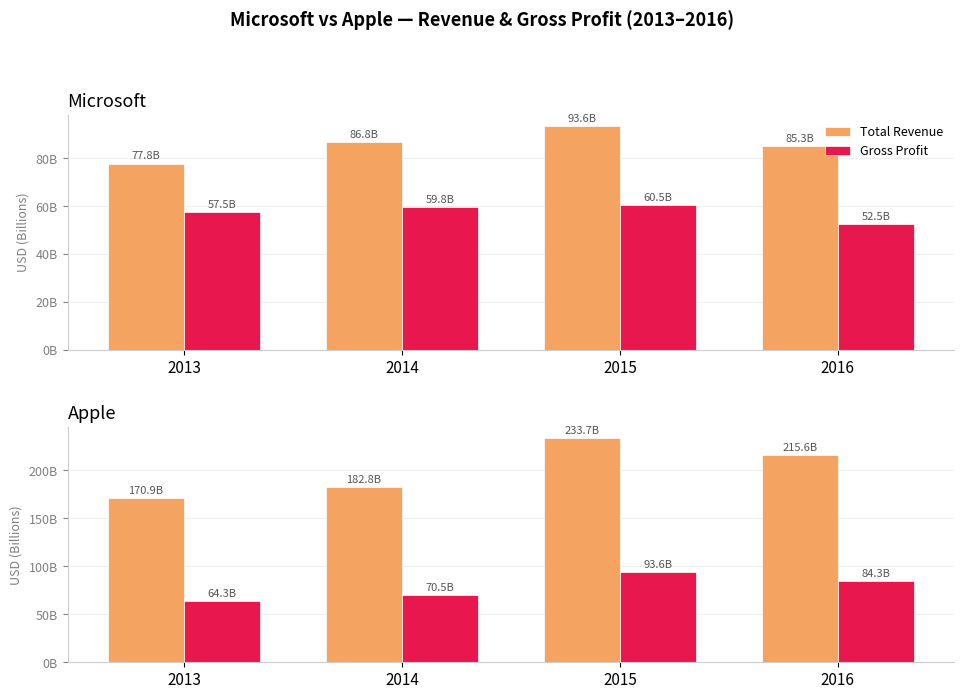

How many data points in Gross Profit are less than 84?

2